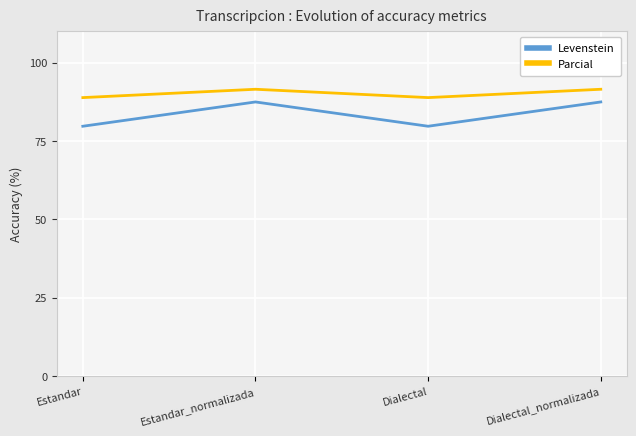

What is the sum of the Levenstein values at Dialectal and Estandar?

159.5